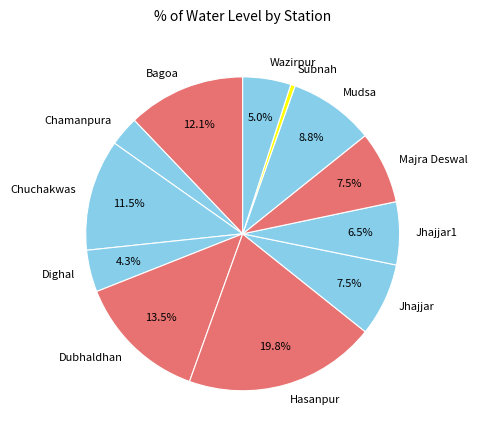

Does Bagoa represent more than half of the total?

No